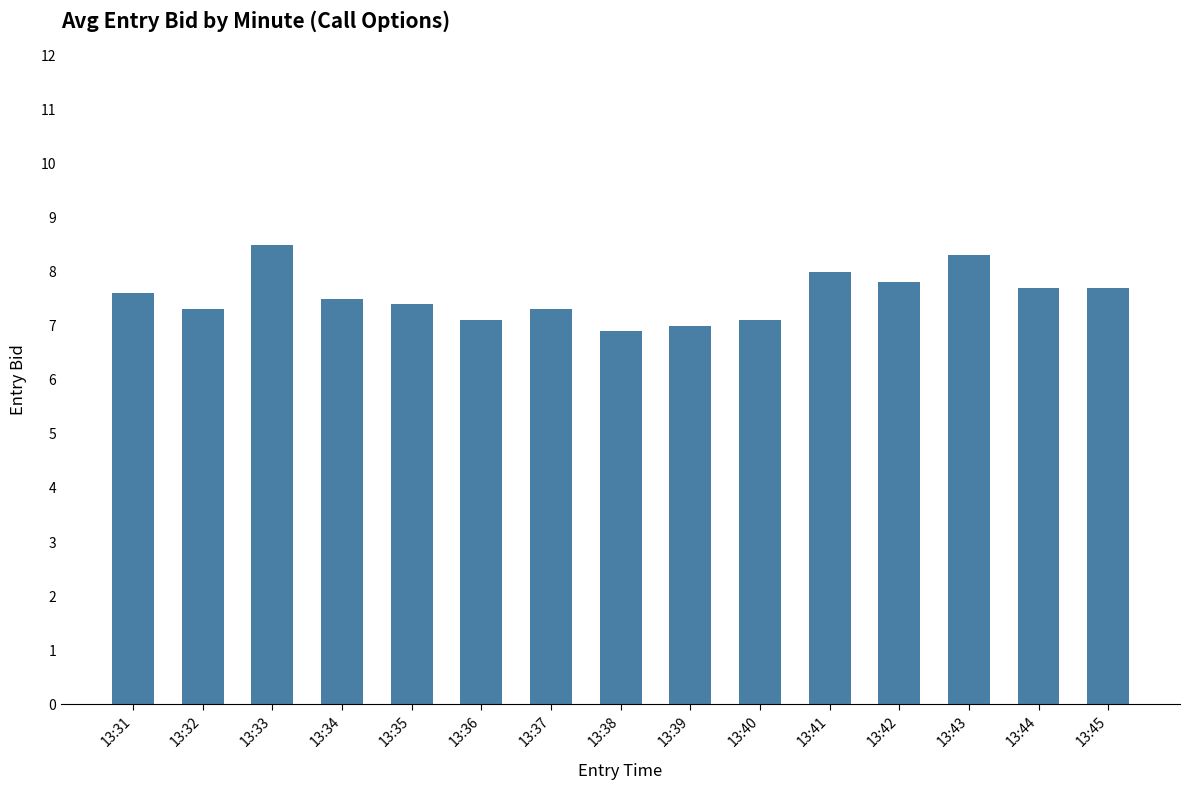

What is the change in value from 13:33 to 13:41?

-0.5